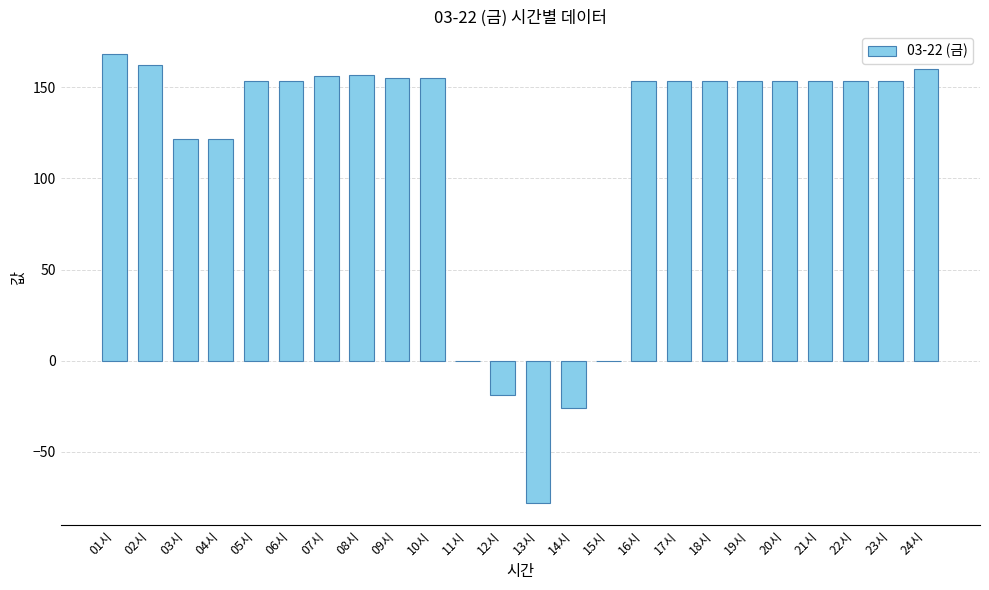

True or false: the data shows 105.4 at 18시.

False